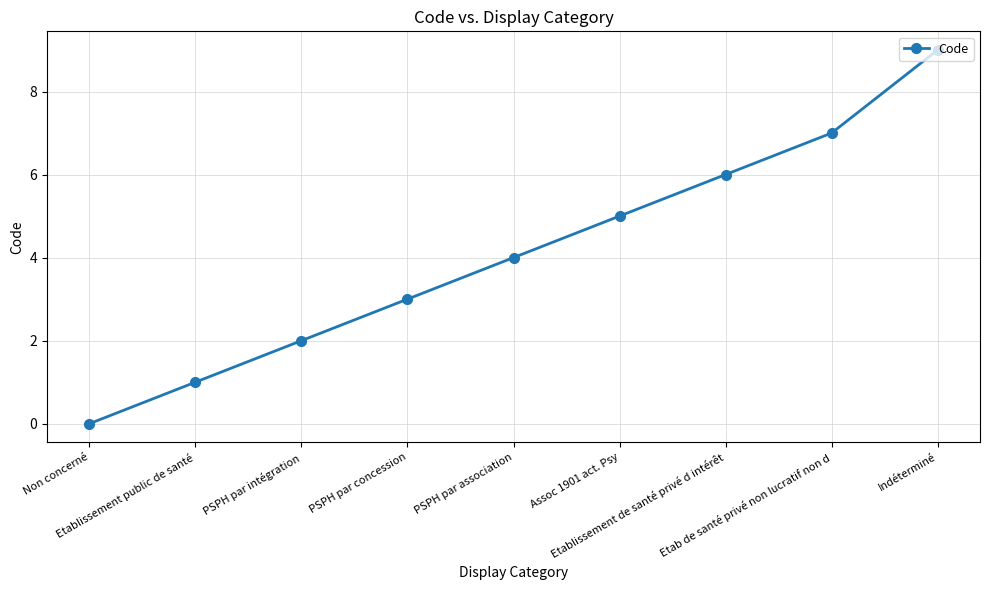

Count the number of categories in the chart.

9